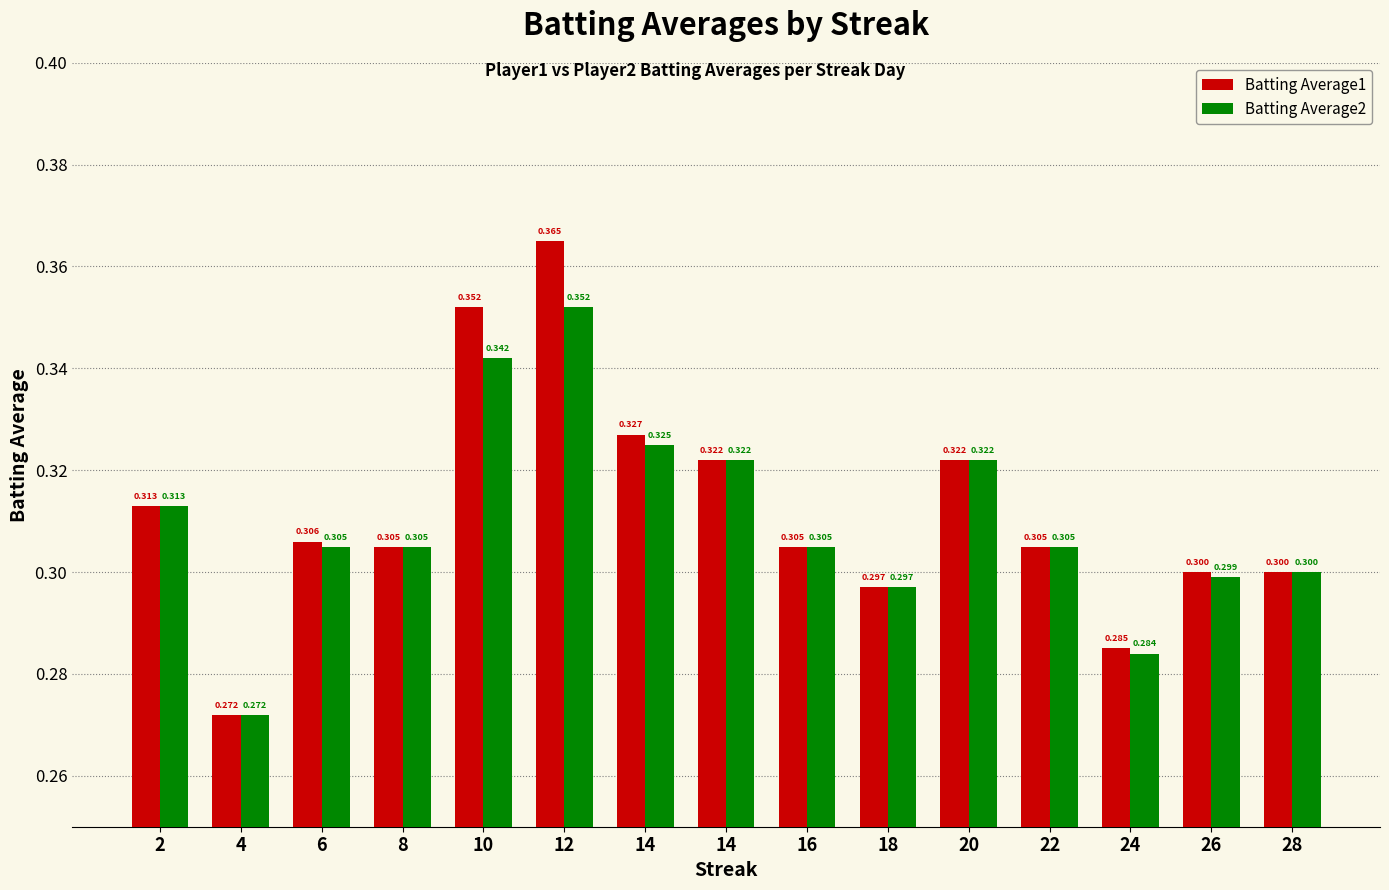

True or false: Batting Average1 has a value of 0.4 at 12.

True